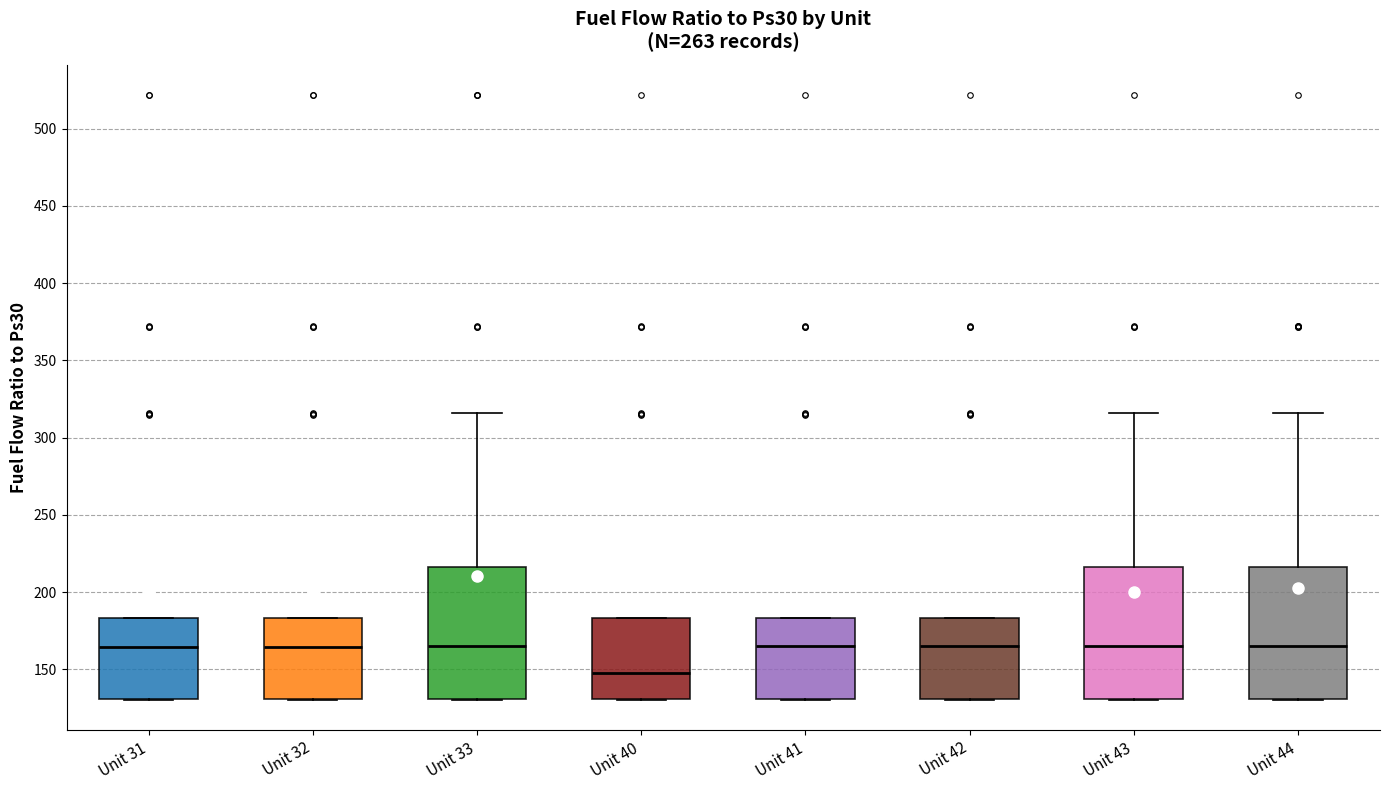

Where is the upper edge of the box for Unit 40 on the y-axis? The values are not printed on the chart, so give them approximately, as read against the axis.

185